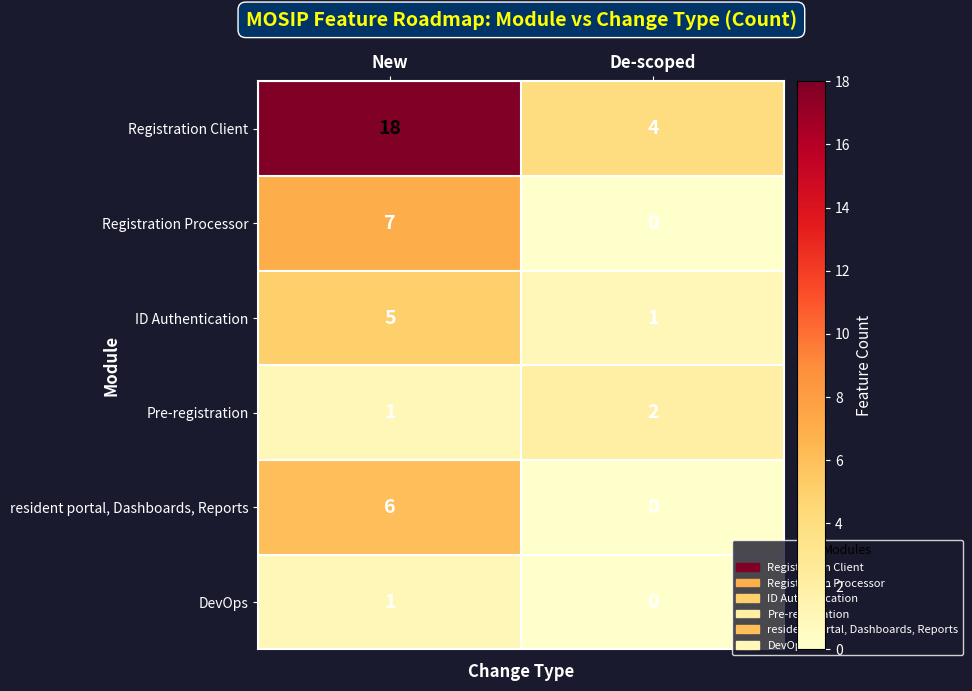

What is the total value across all series at De-scoped?

7